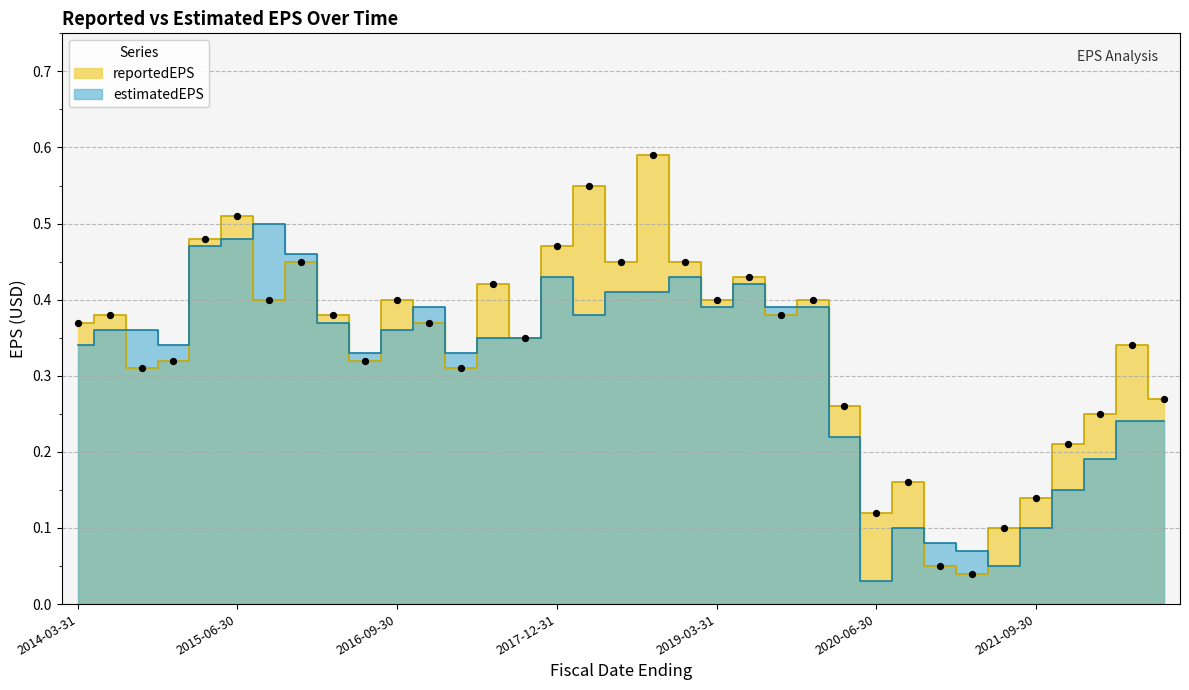

Which series reaches the minimum Y coordinate?

estimatedEPS